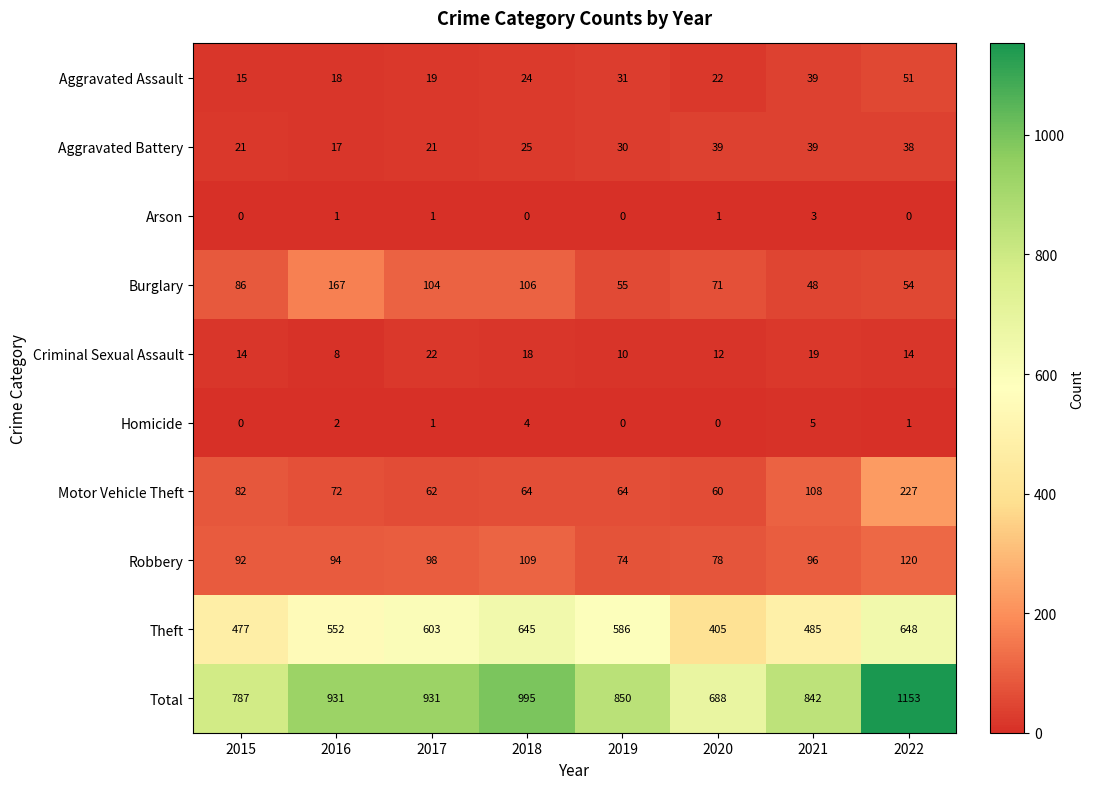

What is the total value across all series at 2020?

1376